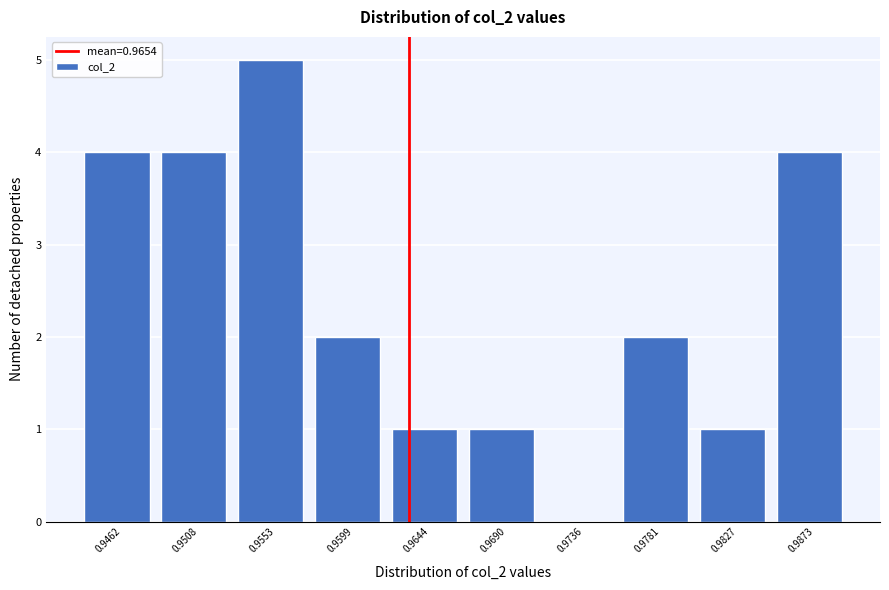

Reading left to right, list all the values displayed in this chart.

0.9462=4	0.9508=4	0.9553=5	0.9599=2	0.9644=1	0.9690=1	0.9736=0	0.9781=2	0.9827=1	0.9873=4